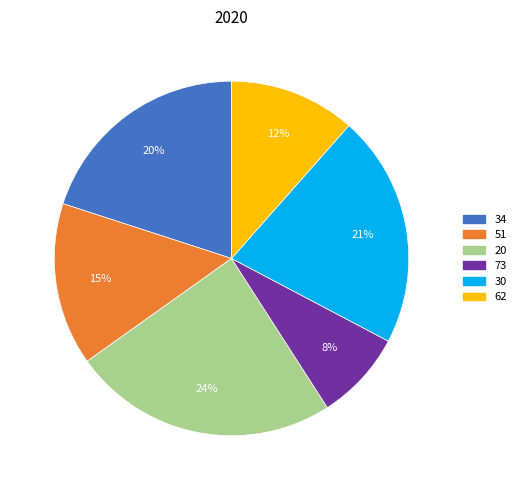

Which slice is the largest?

20